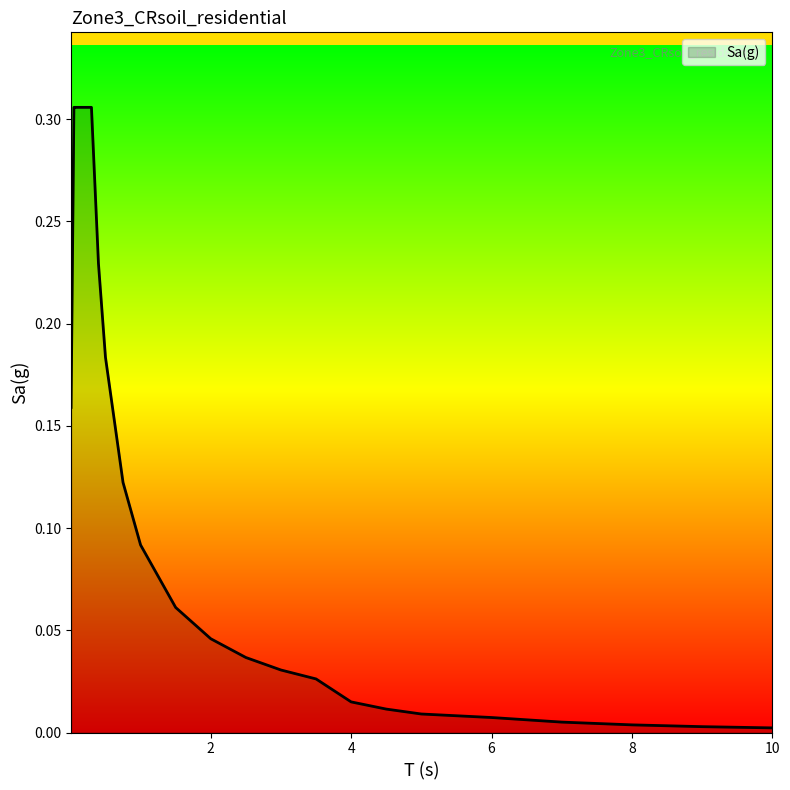

What is the greatest value displayed?

0.3